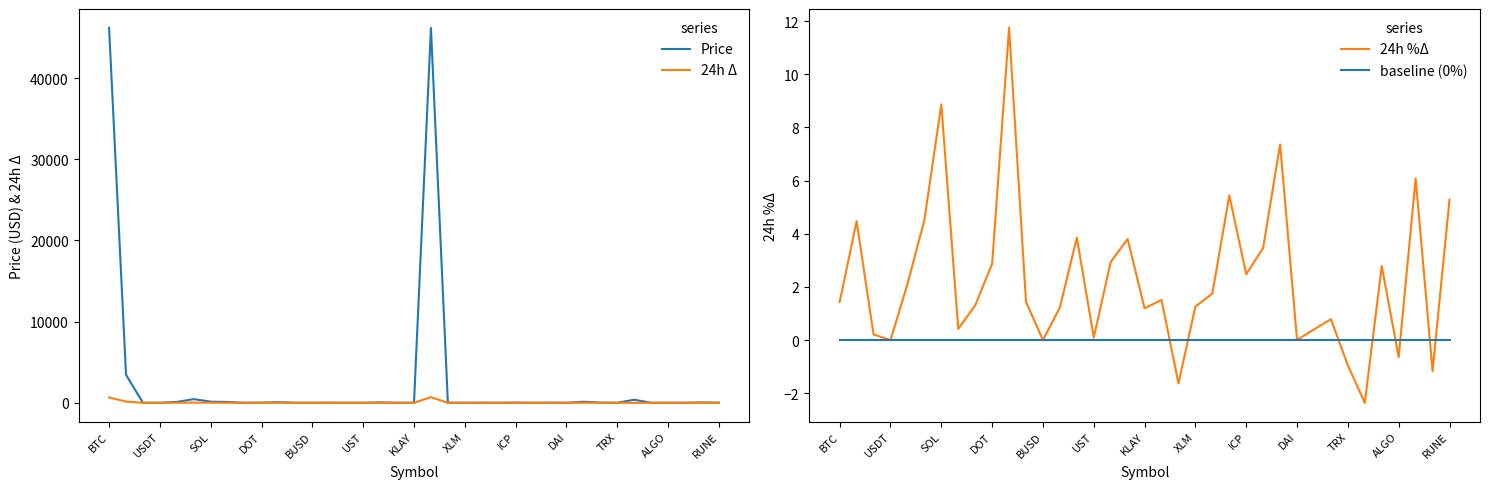

In Price, how many points are lower than both neighbors (excluding endpoints)?

11